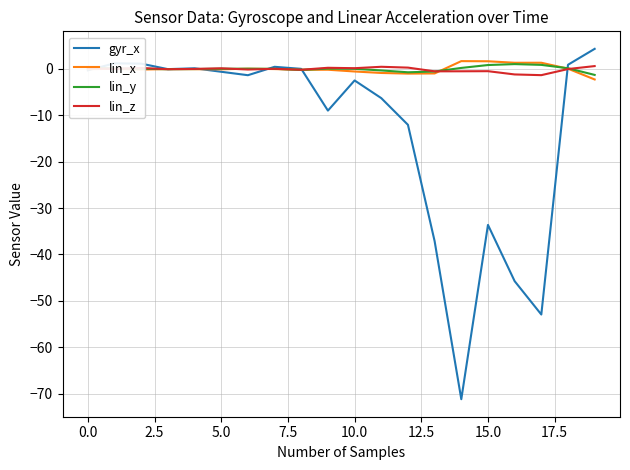

Which series has the largest range (max minus min)?

gyr_x